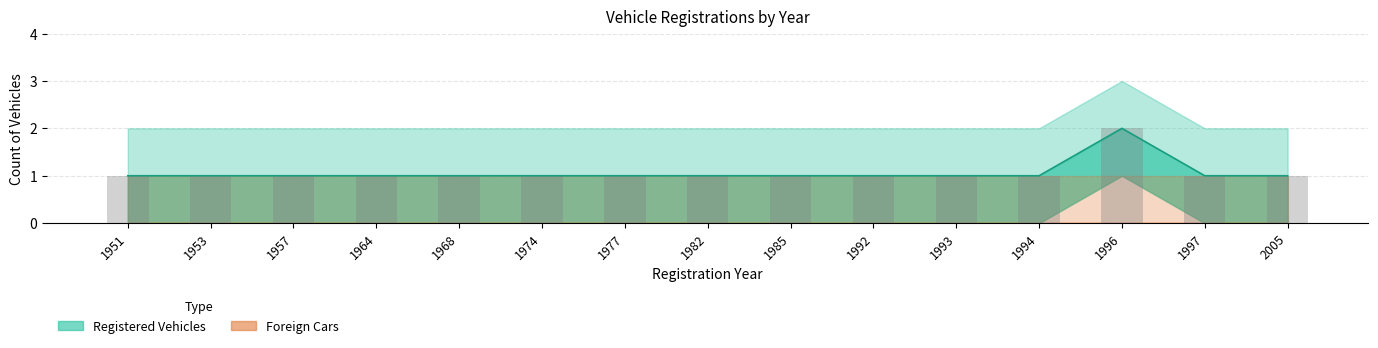

List the labels in order of value, largest first.

1996, 1951, 1953, 1957, 1964, 1968, 1974, 1977, 1982, 1985, 1992, 1993, 1994, 1997, 2005